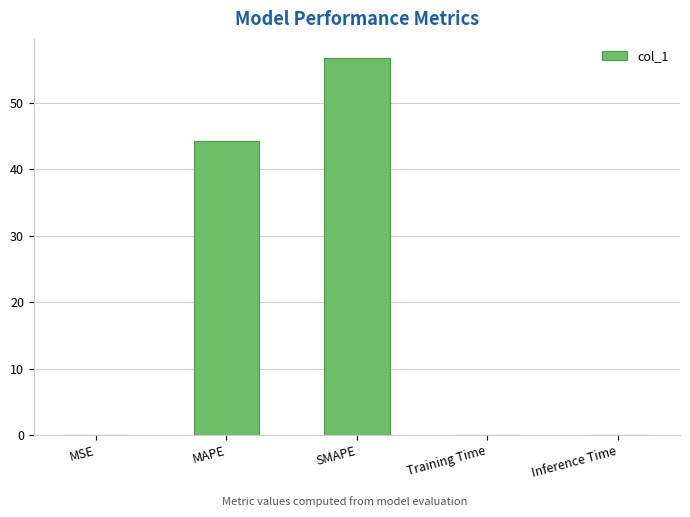

Which has a higher value, SMAPE or MAPE?

SMAPE